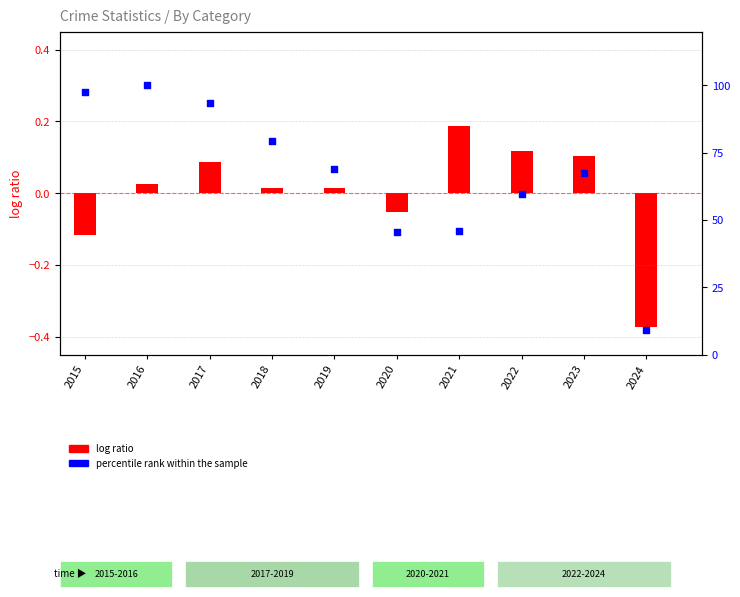

Which has a higher value, 2018 or 2020?

2018